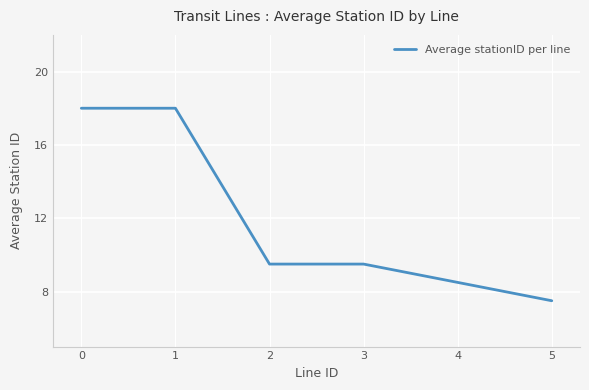

Reading right to left, what are all the values shown in this chart?

5=7.5	4=8.5	3=9.5	2=9.5	1=18.0	0=18.0